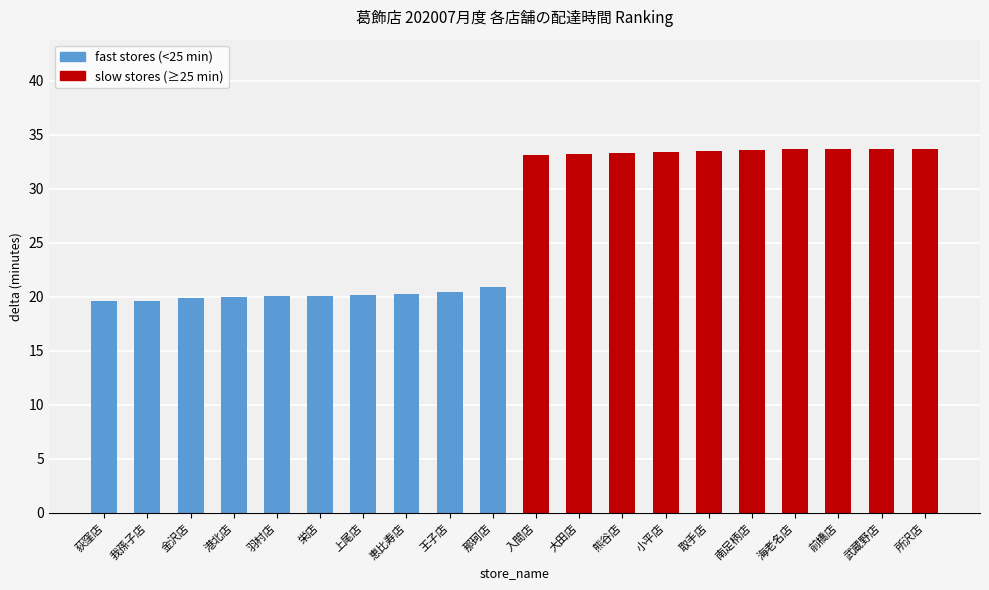

What is the smallest value displayed?

19.6